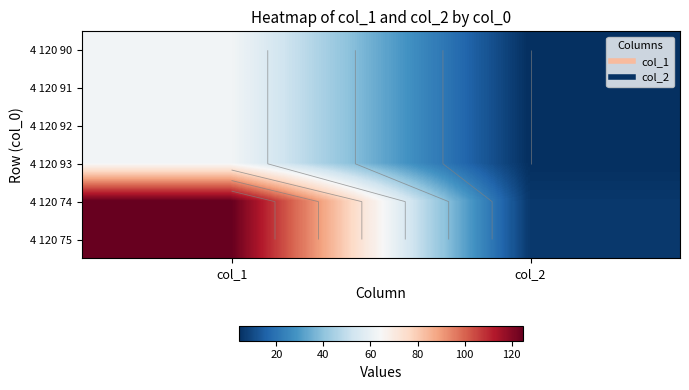

At which label does 4 120 93 reach its minimum?

col_2